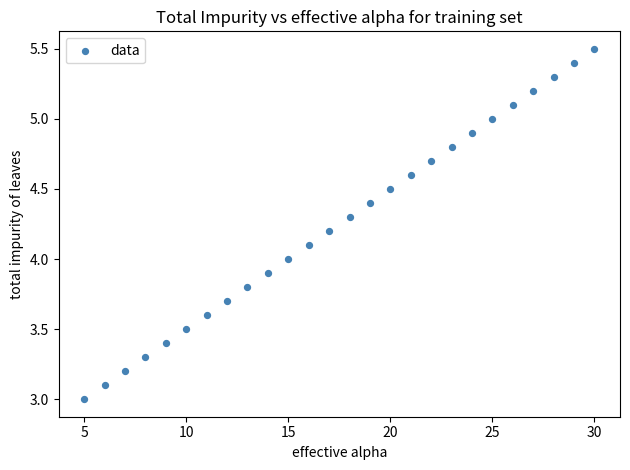

What is the range of X values (max minus min)?

25.0